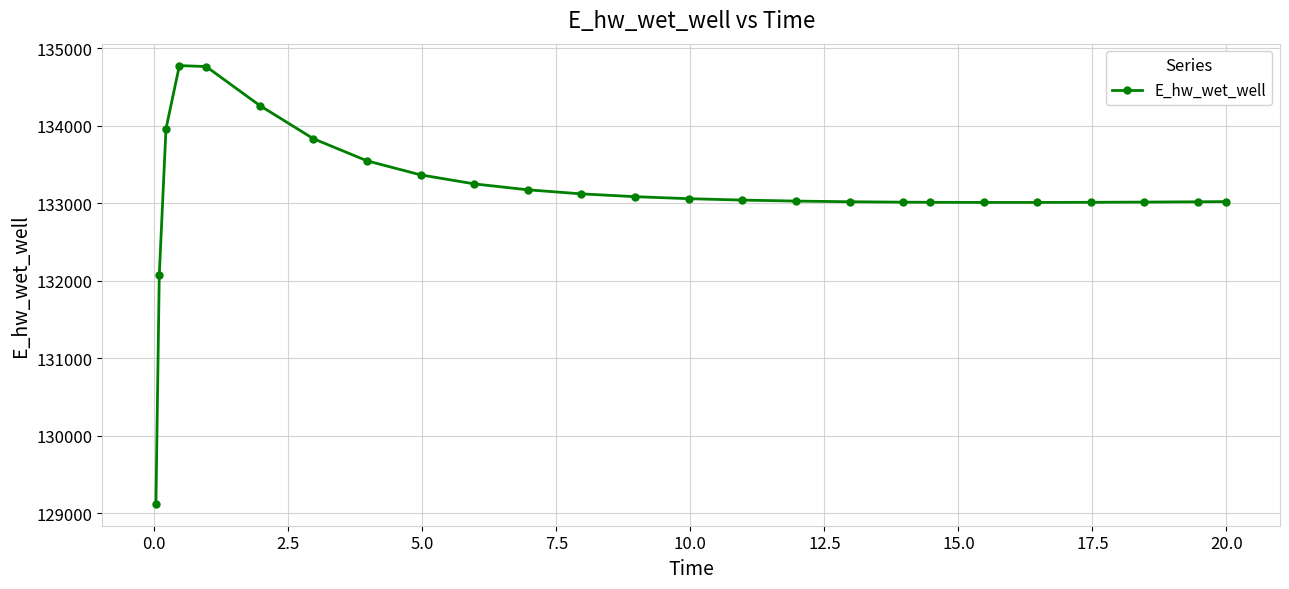

What is the difference between the maximum and second lowest values?

2701.7